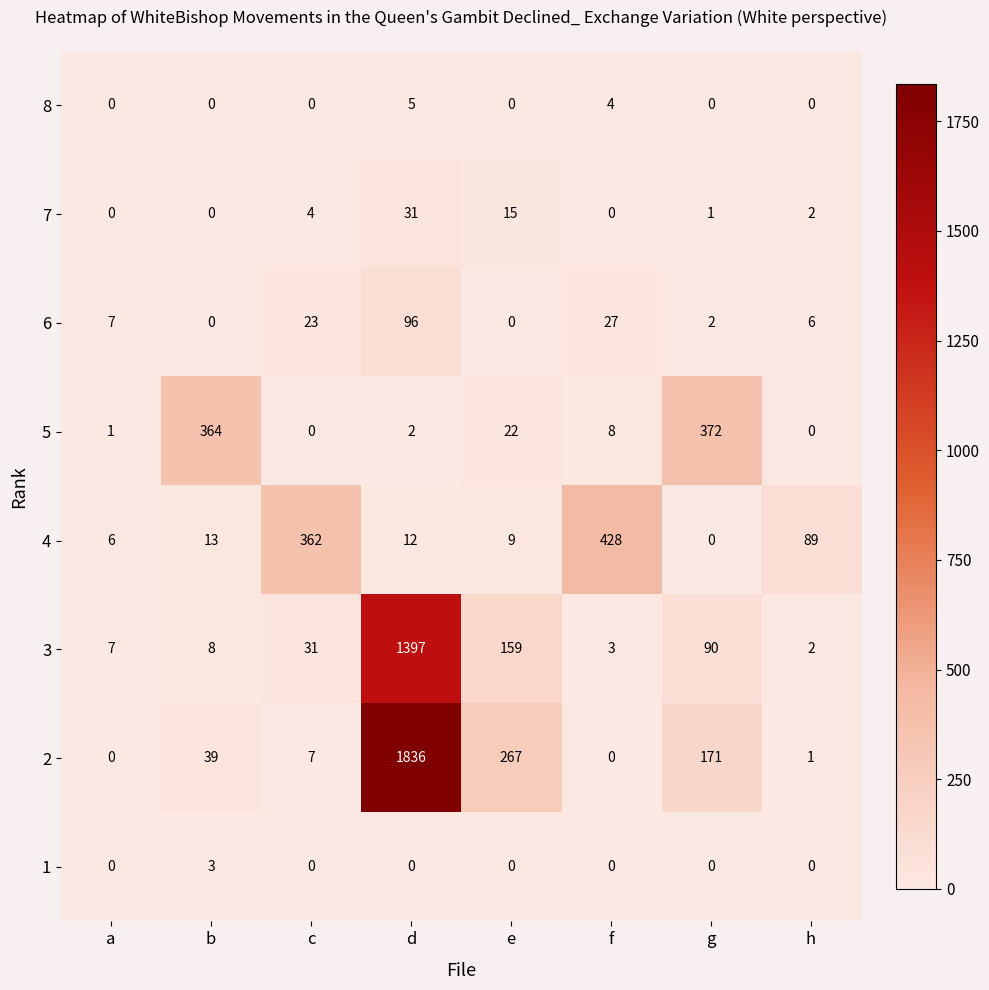

Which category has the highest value across all series?

d